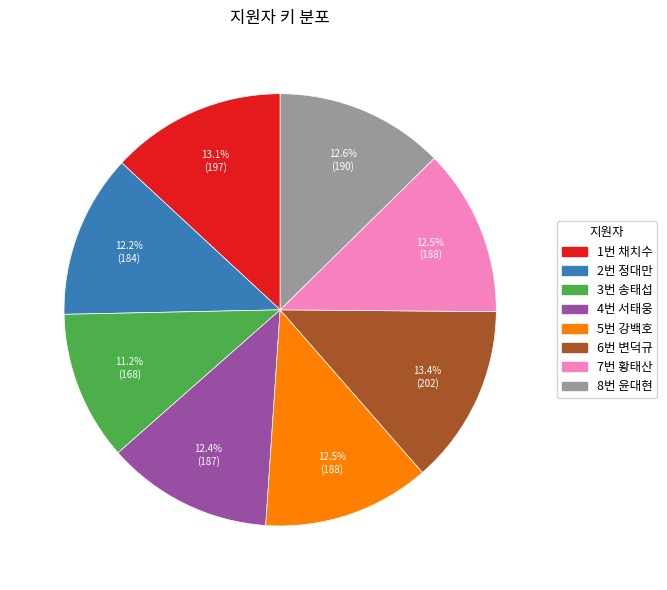

How many slices are in this pie chart?

8